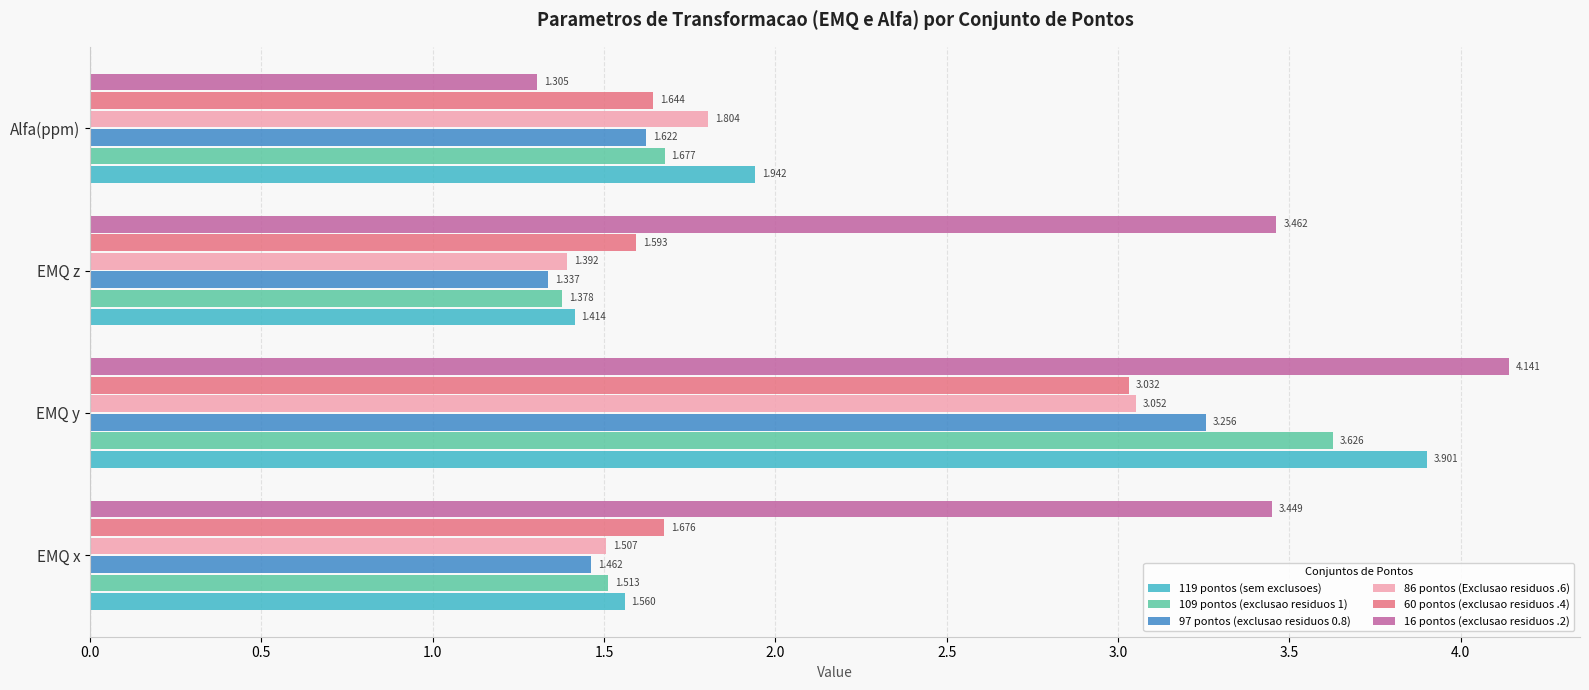

Is the value of 119 pontos (sem exclusoes) at EMQ x greater than the value of 97 pontos (exclusao residuos 0.8) at EMQ y?

No